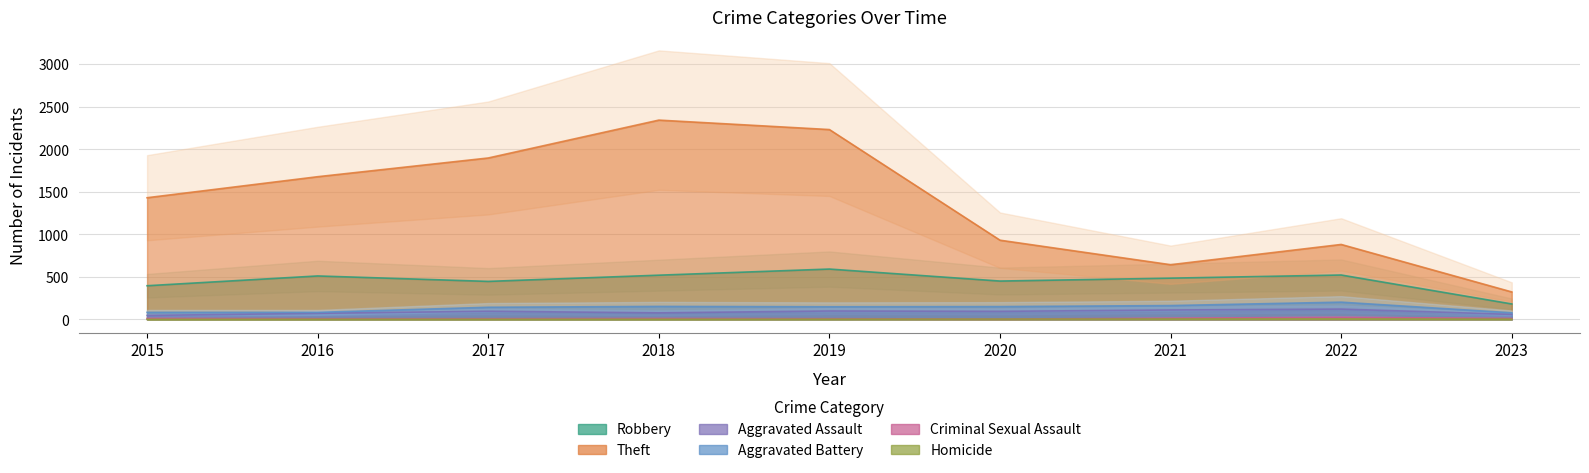

What is the difference between the Theft values at 2020 and 2019?

1300